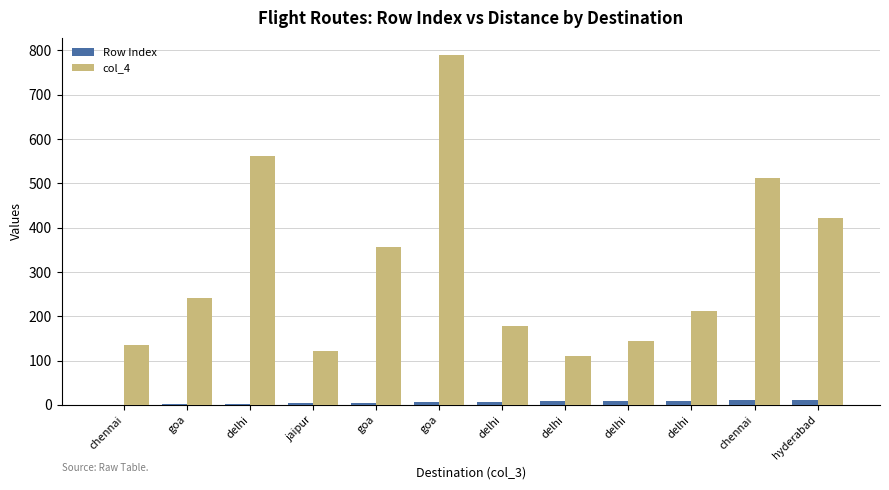

Which series changed the most between jaipur and delhi?

col_4